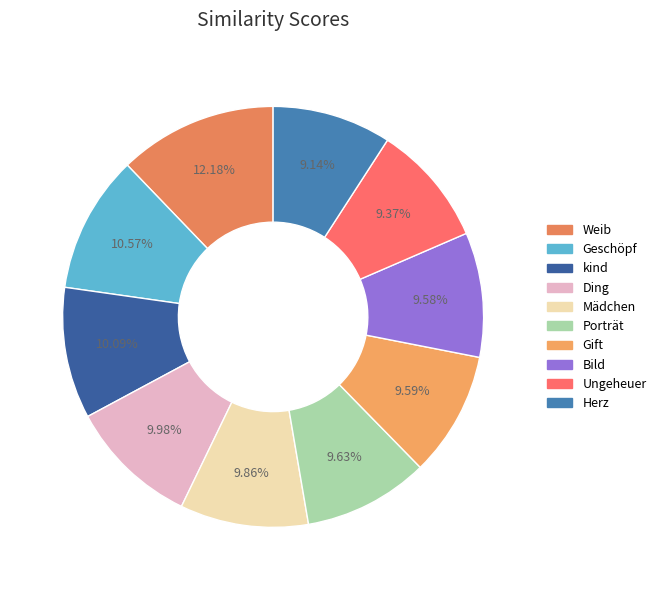

How many segments does this pie chart have?

10